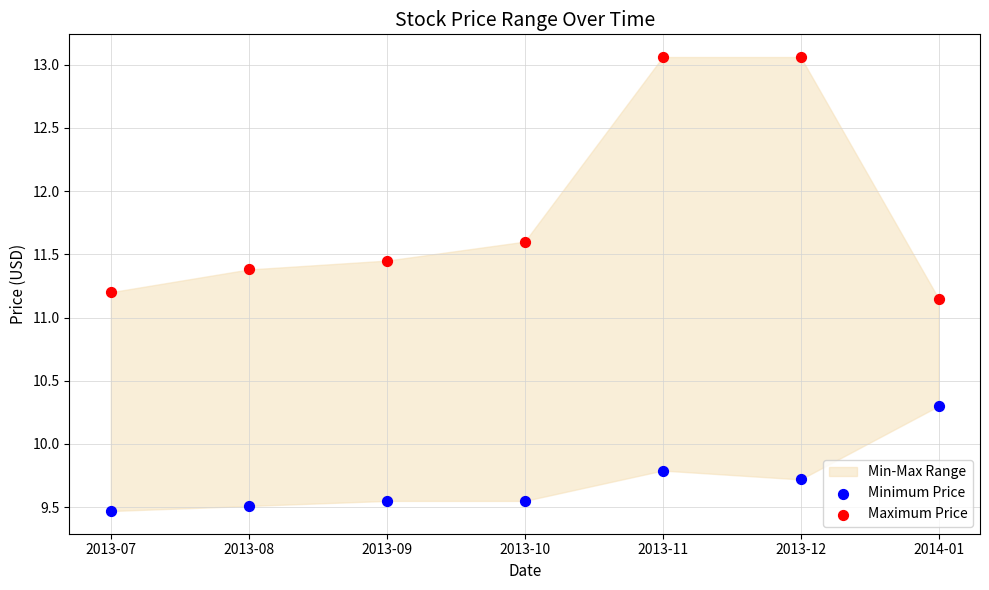

Which series contains the lowest Y value?

Minimum Price